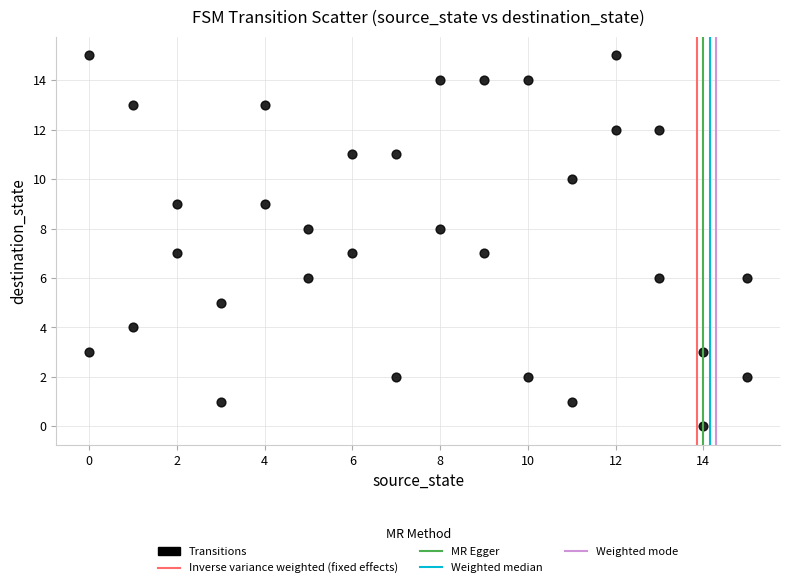

What is the range of Y values (max minus min)?

15